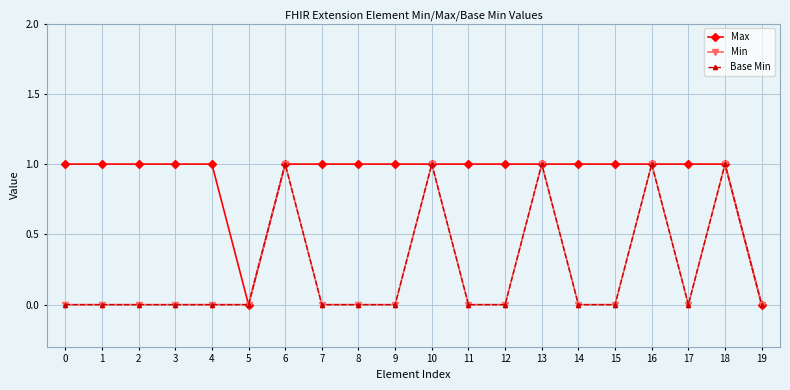

True or false: Base Min and Max intersect in this chart.

False